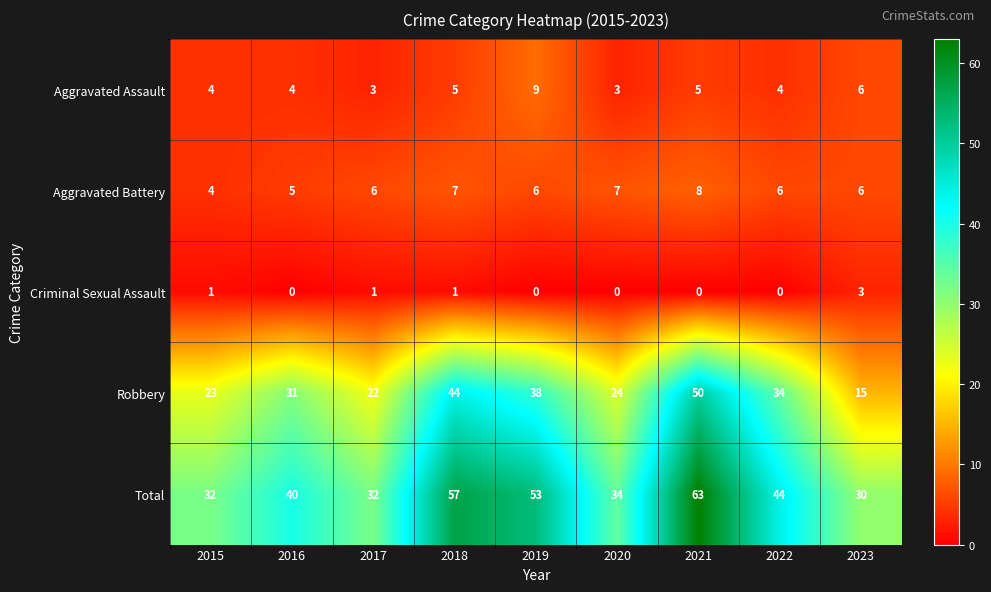

True or false: Criminal Sexual Assault has a value of 3 at 2023.

True